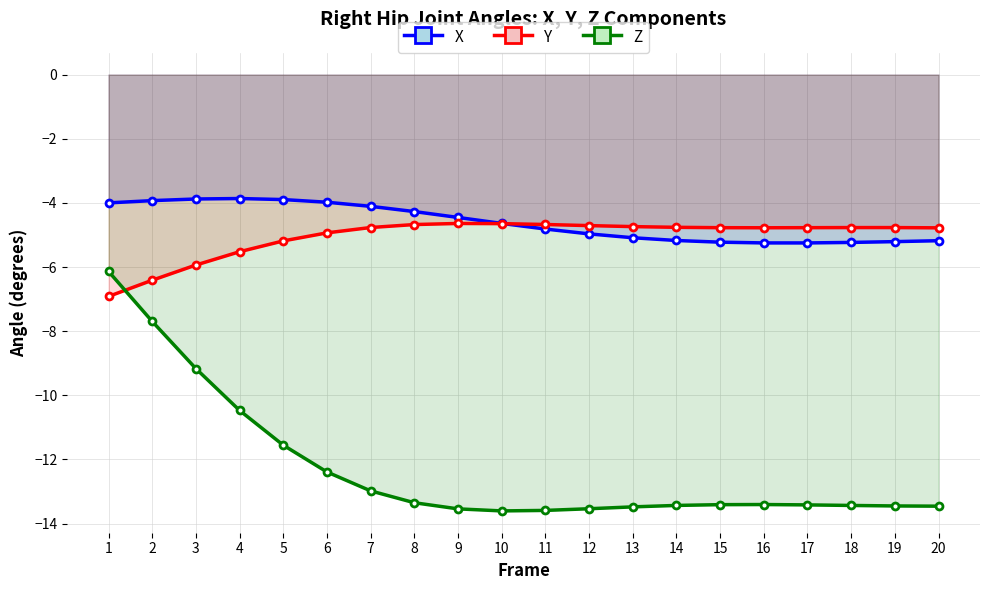

What is the difference between the highest and lowest values at 3?

5.3